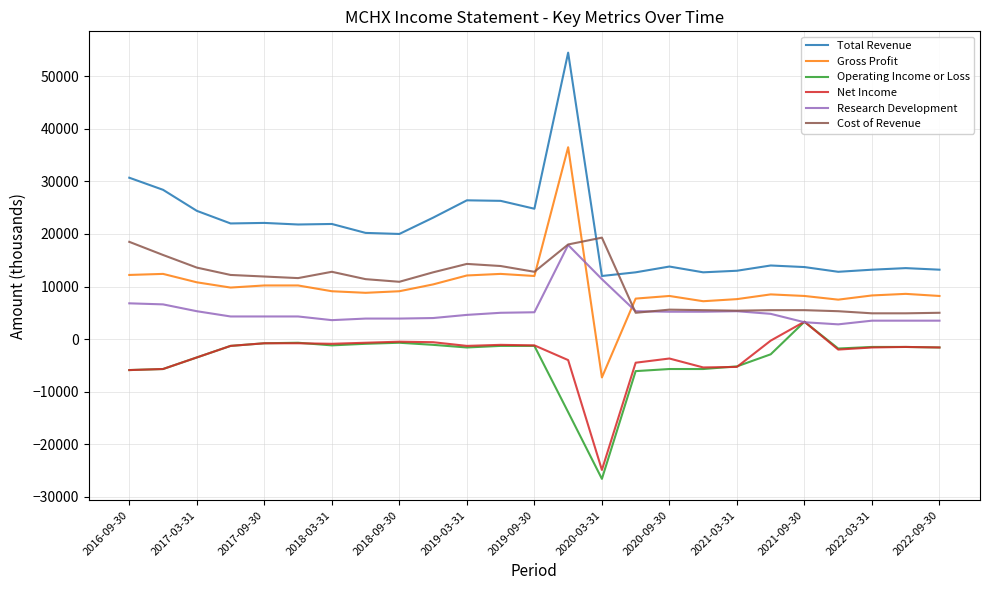

What is the maximum value for Total Revenue?

54500